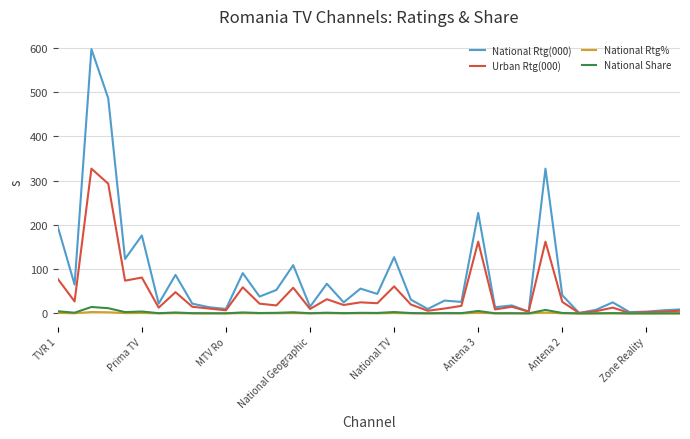

Which series has the largest range (max minus min)?

National Rtg(000)